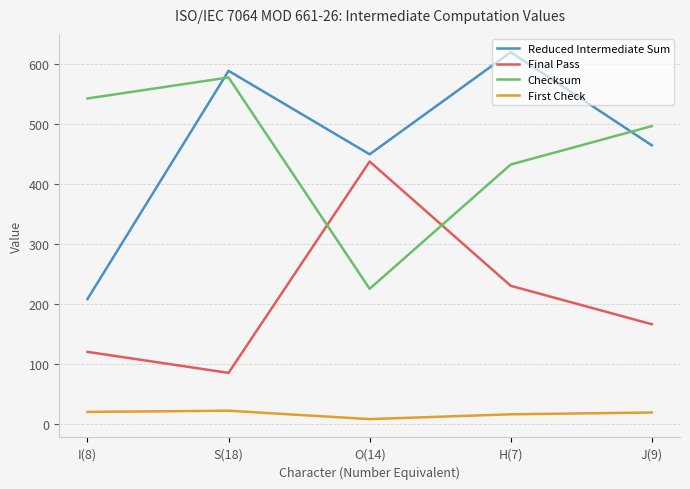

Is the value of First Check at H(7) greater than the value of Checksum at O(14)?

No